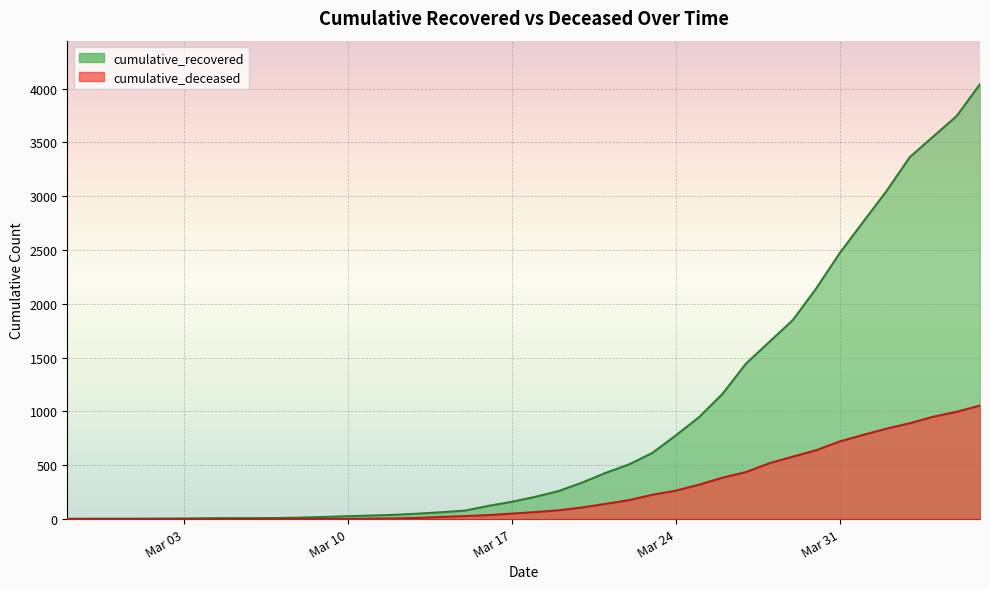

What are all the series names shown in the legend?

cumulative_recovered, cumulative_deceased